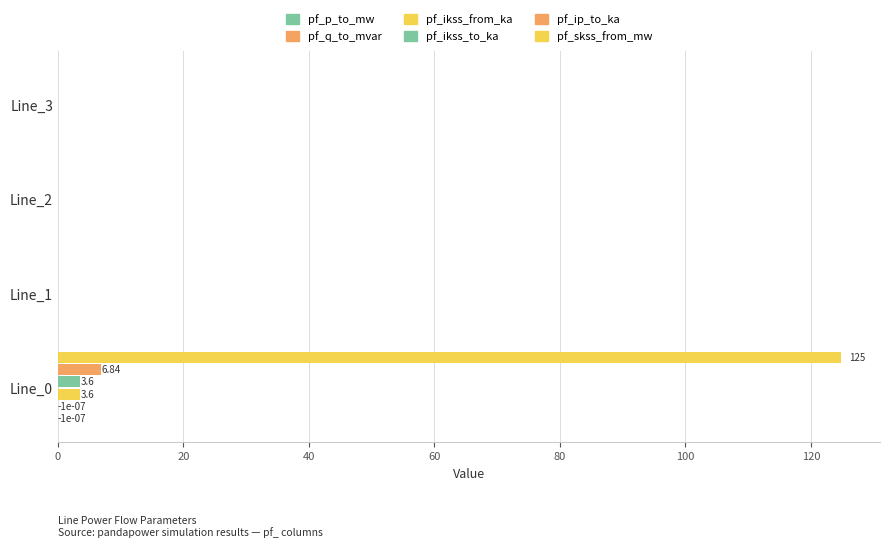

Which series has the largest range (max minus min)?

pf_skss_from_mw